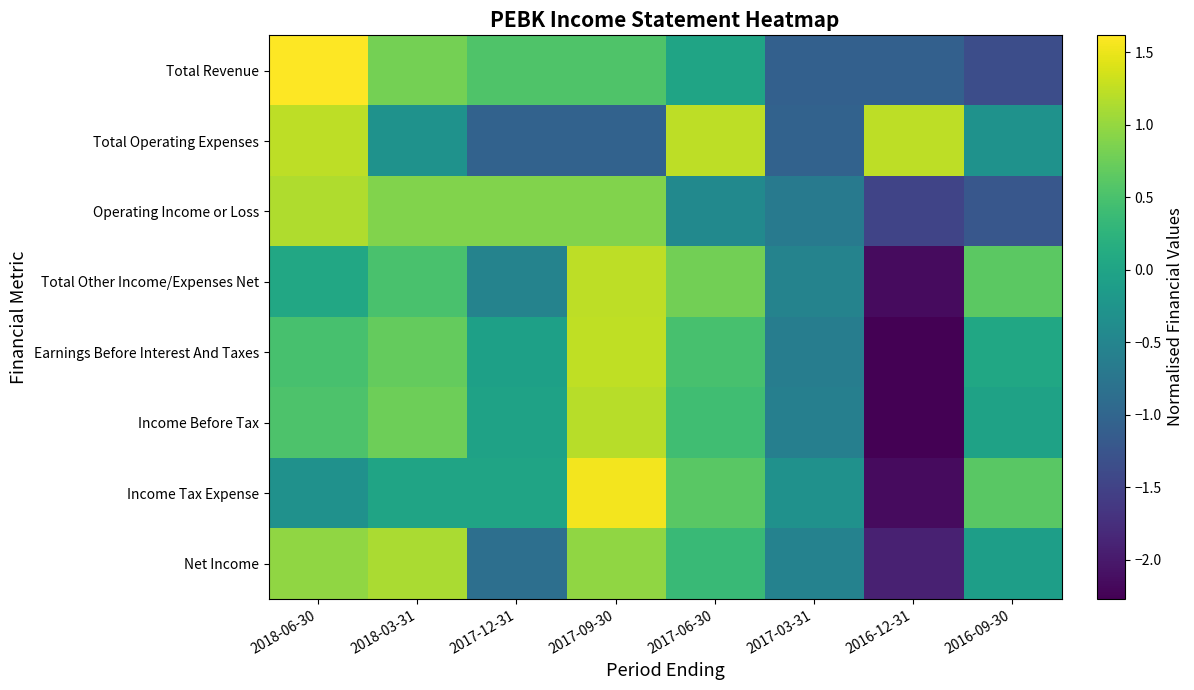

Reading left to right, transcribe all the data shown in this chart.

Total Revenue: 2018-06-30=1.6	2018-03-31=0.8	2017-12-31=0.5	2017-09-30=0.5	2017-06-30=0.0	2017-03-31=-1.1	2016-12-31=-1.1	2016-09-30=-1.3
Total Operating Expenses: 2018-06-30=1.2	2018-03-31=-0.3	2017-12-31=-1.0	2017-09-30=-1.0	2017-06-30=1.2	2017-03-31=-1.0	2016-12-31=1.2	2016-09-30=-0.3
Operating Income or Loss: 2018-06-30=1.1	2018-03-31=0.9	2017-12-31=0.9	2017-09-30=0.9	2017-06-30=-0.4	2017-03-31=-0.7	2016-12-31=-1.5	2016-09-30=-1.2
Total Other Income/Expenses Net: 2018-06-30=0.1	2018-03-31=0.5	2017-12-31=-0.5	2017-09-30=1.2	2017-06-30=0.8	2017-03-31=-0.5	2016-12-31=-2.2	2016-09-30=0.6
Earnings Before Interest And Taxes: 2018-06-30=0.5	2018-03-31=0.7	2017-12-31=-0.1	2017-09-30=1.2	2017-06-30=0.5	2017-03-31=-0.6	2016-12-31=-2.3	2016-09-30=0.0
Income Before Tax: 2018-06-30=0.5	2018-03-31=0.8	2017-12-31=-0.0	2017-09-30=1.2	2017-06-30=0.4	2017-03-31=-0.6	2016-12-31=-2.3	2016-09-30=-0.0
Income Tax Expense: 2018-06-30=-0.3	2018-03-31=0.0	2017-12-31=0.0	2017-09-30=1.5	2017-06-30=0.6	2017-03-31=-0.3	2016-12-31=-2.2	2016-09-30=0.6
Net Income: 2018-06-30=1.0	2018-03-31=1.1	2017-12-31=-0.9	2017-09-30=1.0	2017-06-30=0.4	2017-03-31=-0.6	2016-12-31=-1.9	2016-09-30=-0.1